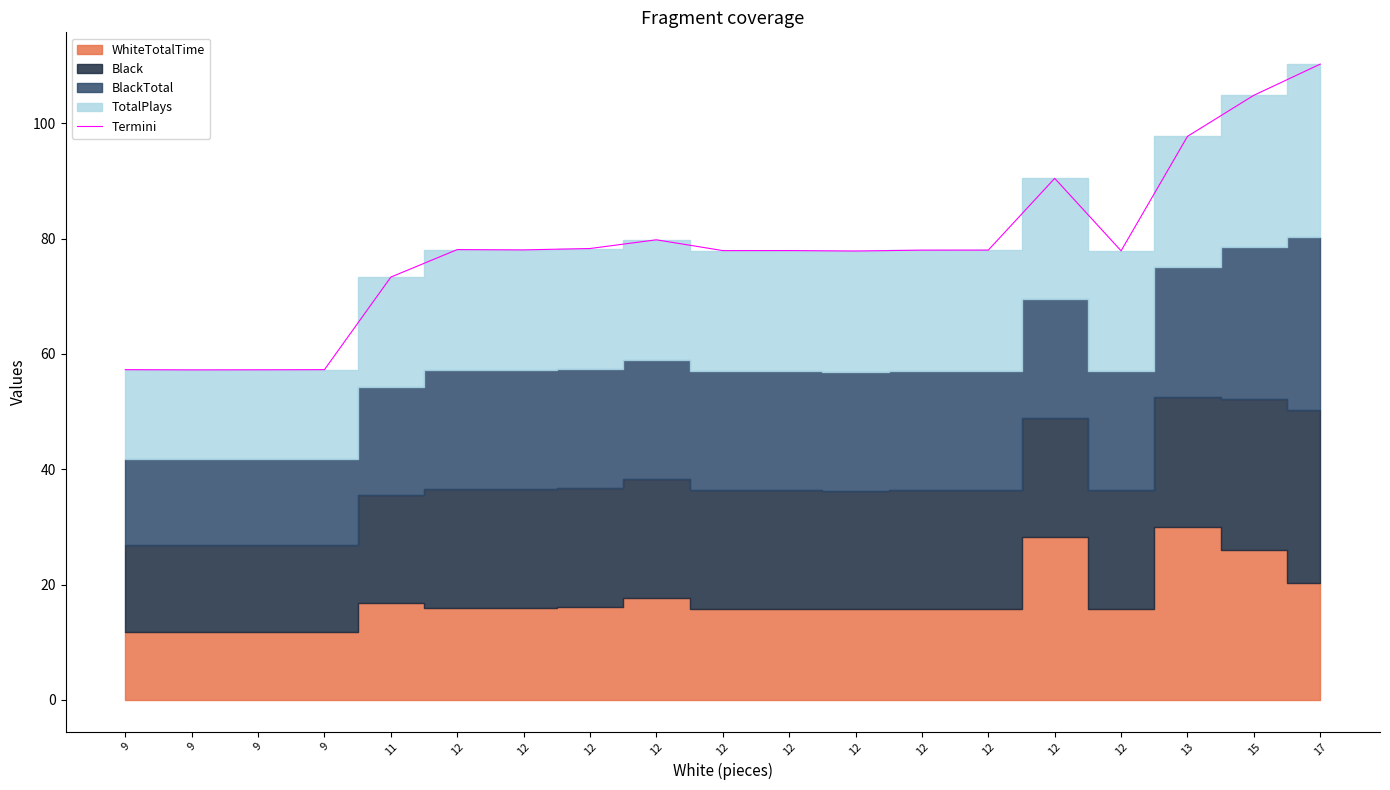

How many data points are above 77?

14